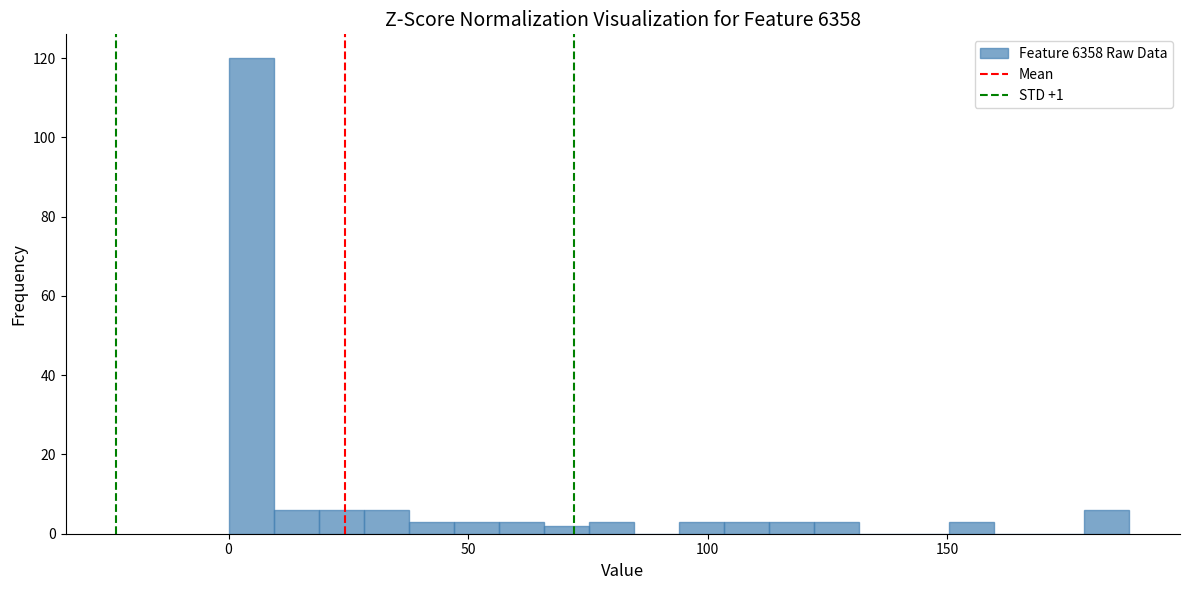

Read against the x-axis, roughly where is the centre of the tallest bar?

5